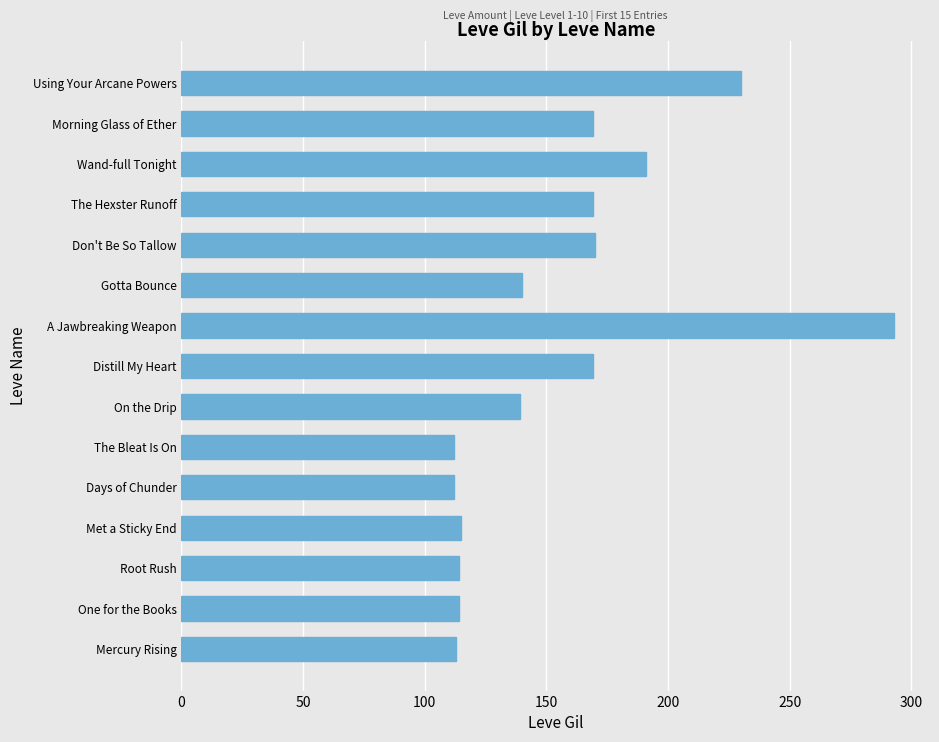

Between Don't Be So Tallow and Met a Sticky End, which is larger?

Don't Be So Tallow